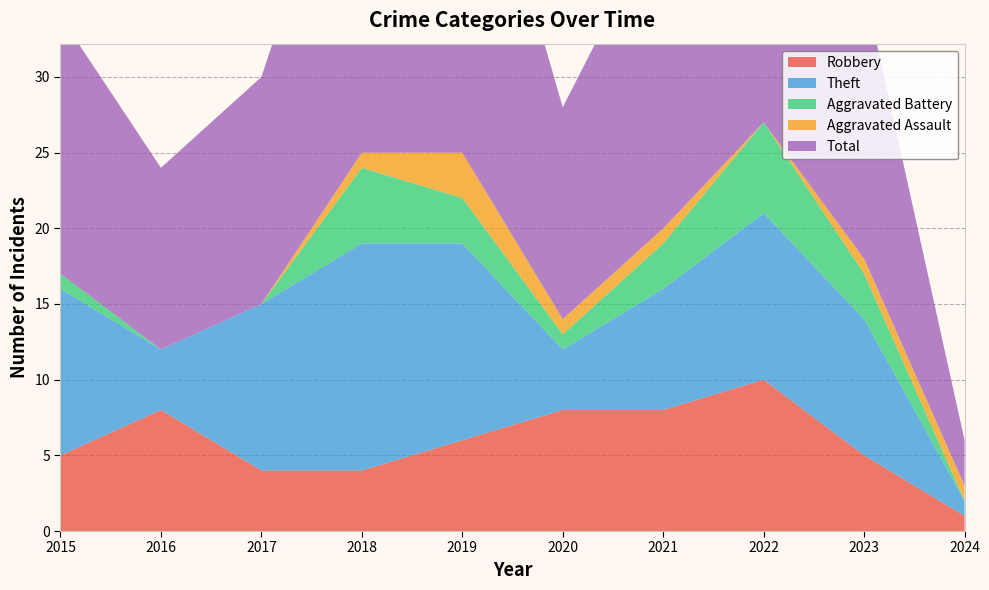

Reading left to right, extract all data points from this chart.

Robbery: 2015=5	2016=8	2017=4	2018=4	2019=6	2020=8	2021=8	2022=10	2023=5	2024=1
Theft: 2015=11	2016=4	2017=11	2018=15	2019=13	2020=4	2021=8	2022=11	2023=9	2024=1
Aggravated Battery: 2015=1	2016=0	2017=0	2018=5	2019=3	2020=1	2021=3	2022=6	2023=3	2024=0
Aggravated Assault: 2015=0	2016=0	2017=0	2018=1	2019=3	2020=1	2021=1	2022=0	2023=1	2024=1
Total: 2015=17	2016=12	2017=15	2018=25	2019=26	2020=14	2021=21	2022=28	2023=18	2024=3